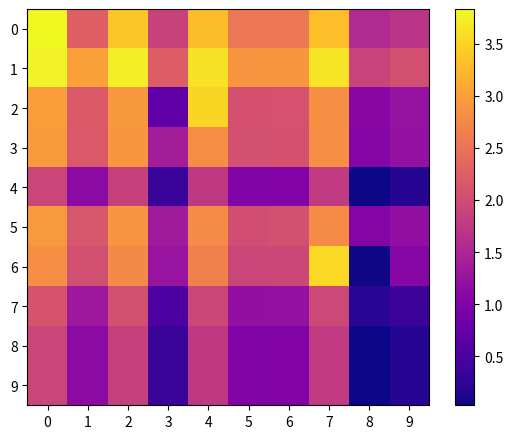

Reading left to right, transcribe all the data shown in this chart.

row_0: 3.8	2.3	3.4	1.9	3.3	2.5	2.6	3.3	1.6	1.7
row_1: 3.8	3.0	3.7	2.2	3.6	2.9	2.9	3.6	1.9	2.0
row_2: 3.0	2.2	2.9	0.7	3.5	2.1	2.1	2.8	1.1	1.2
row_3: 3.0	2.2	2.9	1.4	2.8	2.1	2.1	2.8	1.1	1.2
row_4: 1.9	1.1	1.9	0.3	1.8	1.0	1.0	1.8	0.0	0.2
row_5: 2.9	2.2	2.9	1.4	2.8	2.0	2.1	2.8	1.0	1.2
row_6: 2.8	2.0	2.8	1.3	2.7	1.9	1.9	3.6	0.1	1.1
row_7: 2.1	1.3	2.0	0.5	1.9	1.2	1.2	2.0	0.2	0.4
row_8: 1.9	1.1	1.9	0.3	1.8	1.0	1.0	1.8	0.0	0.2
row_9: 1.9	1.1	1.9	0.3	1.8	1.0	1.0	1.8	0.0	0.2